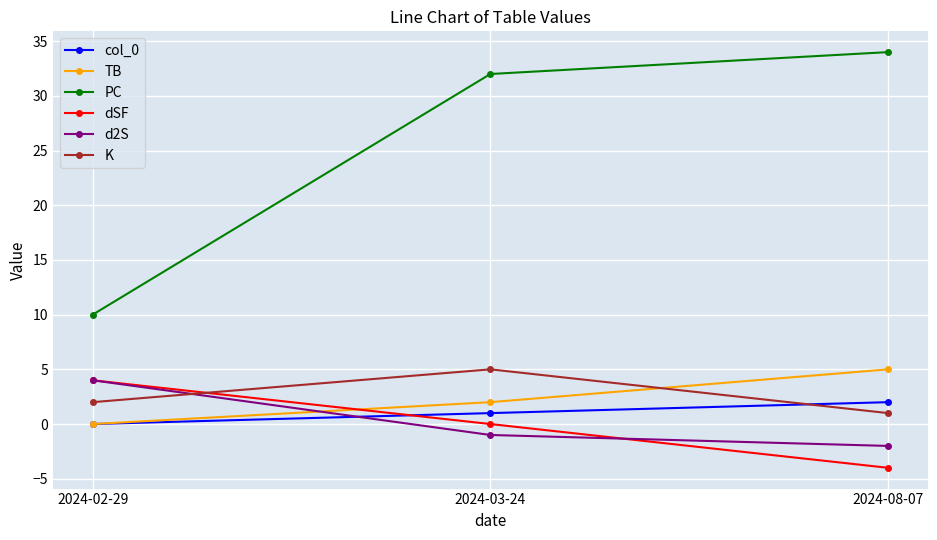

How many series are shown in this chart?

6